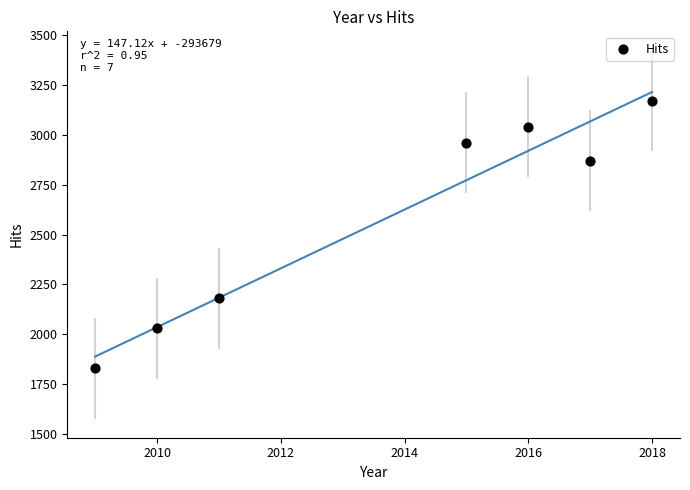

What is the range of Y values (max minus min)?

1340